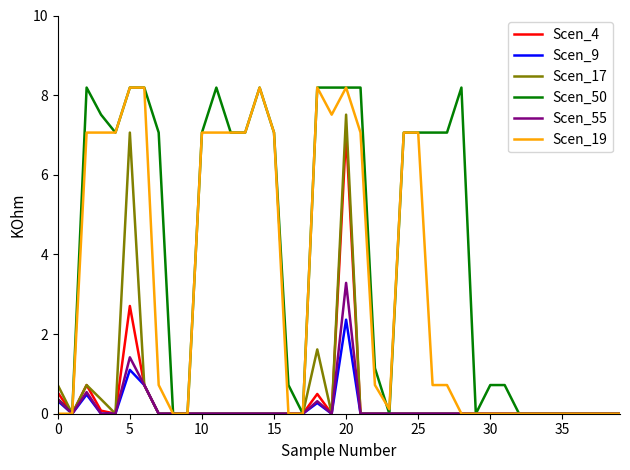

What is the greatest value displayed?

8.2